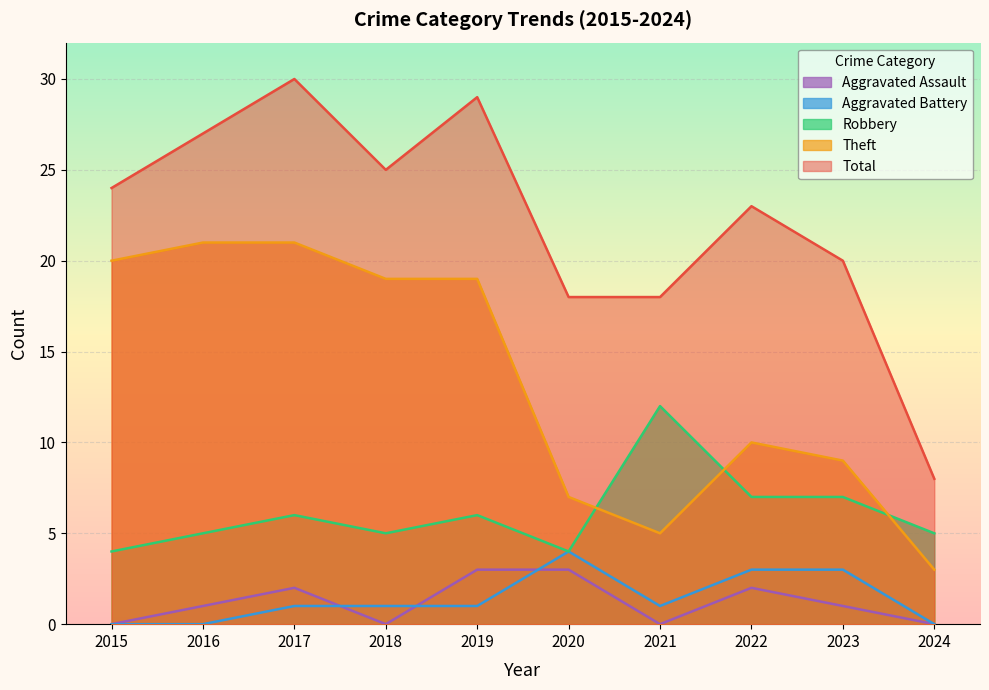

How many interior local peaks does the Aggravated Battery series have?

1